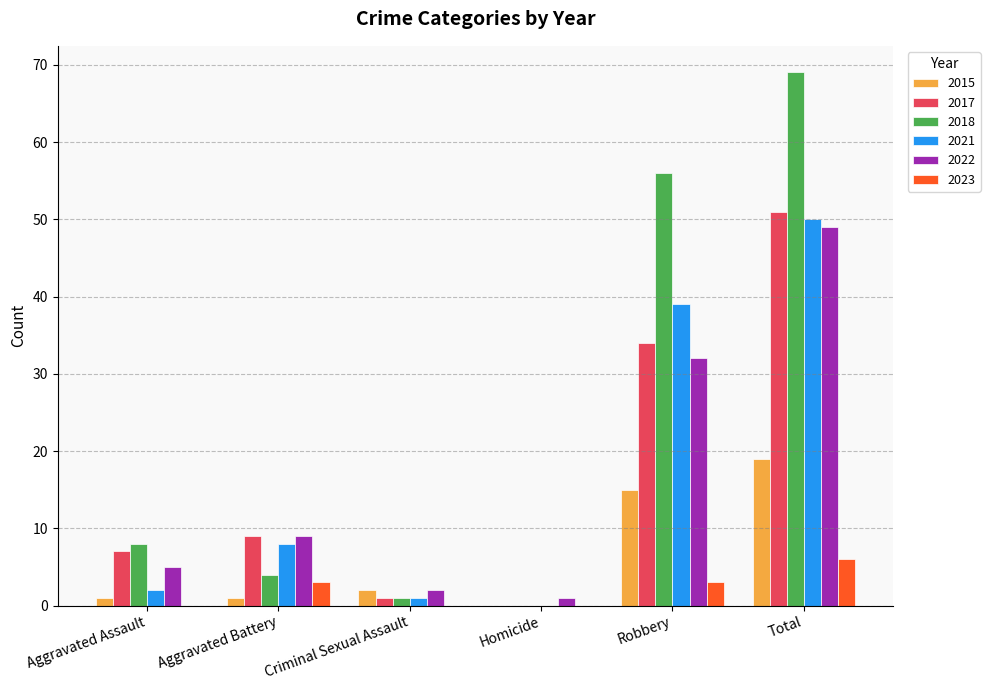

At which label is 2021 closest to 25?

Robbery